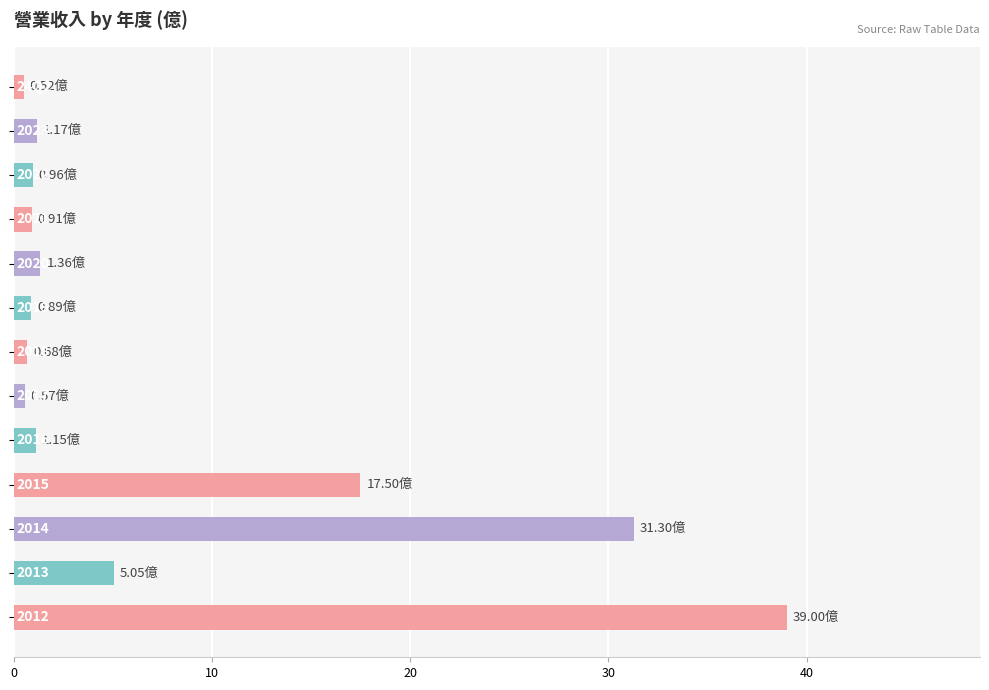

What is the difference between the second highest and minimum values?

30.8